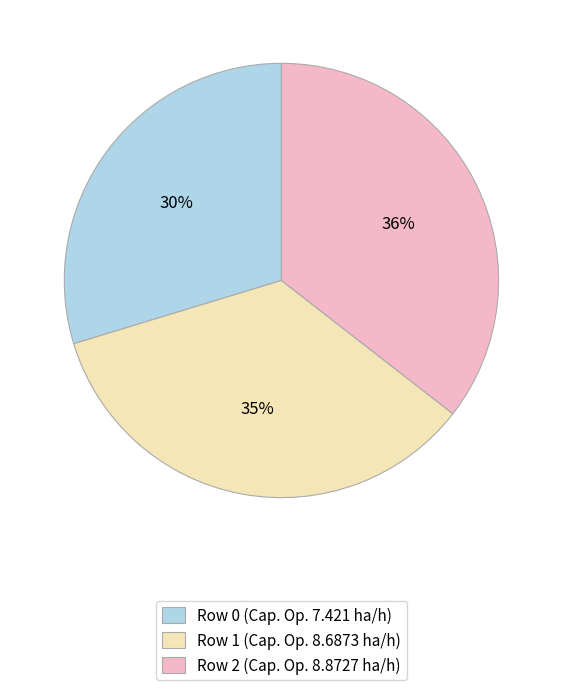

Between Row 2 and Row 1, which is larger?

Row 2